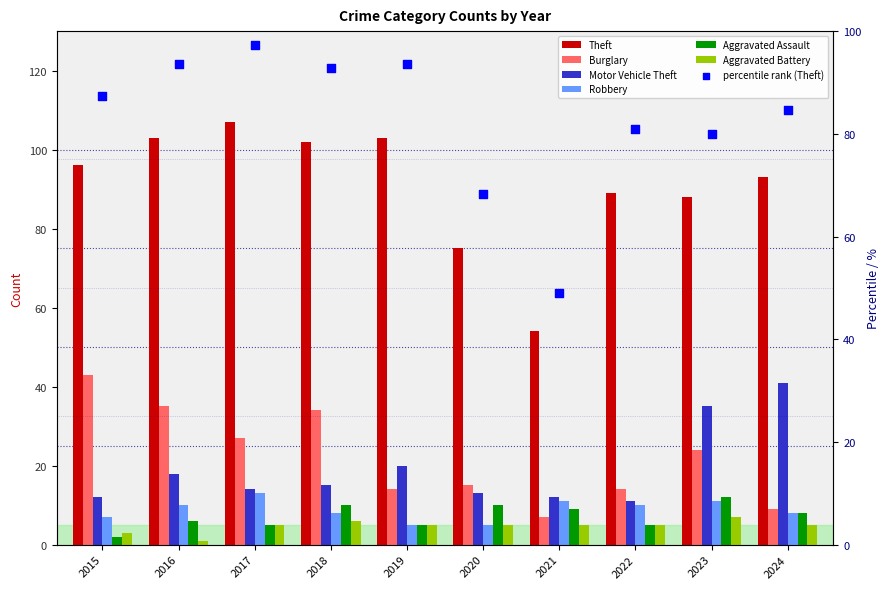

Is the value of Aggravated Battery at 2018 greater than the value of Robbery at 2017?

No